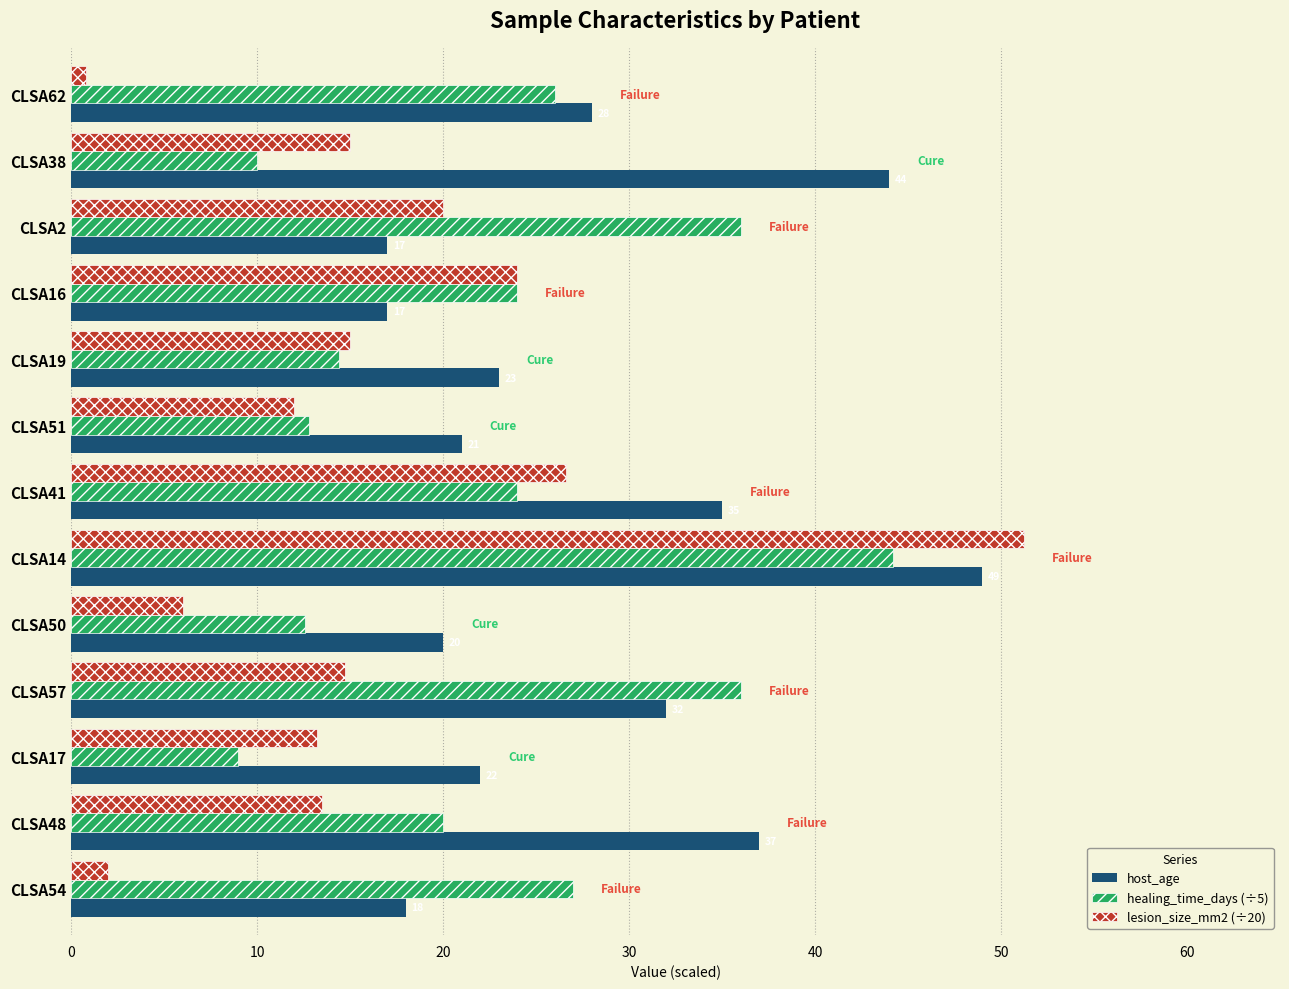

At which category does the chart reach its peak across all series?

CLSA14